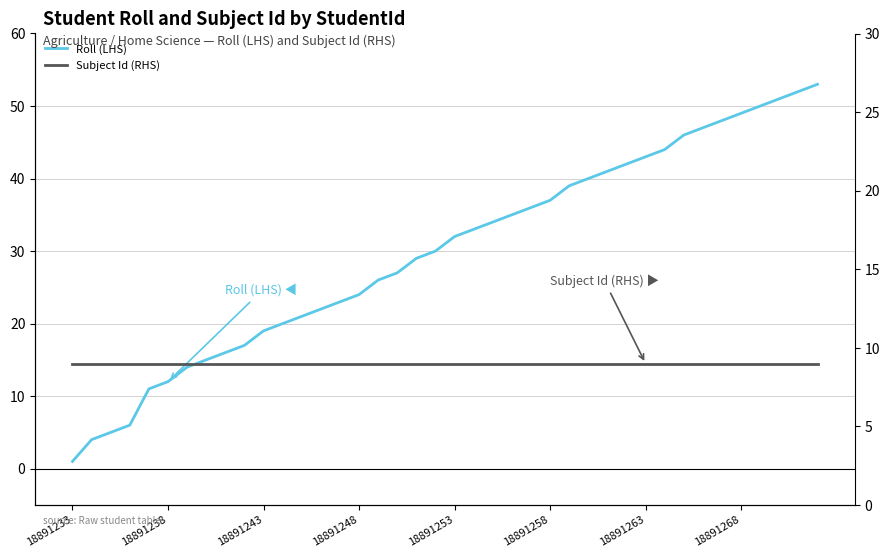

Reading right to left, what are all the values shown in this chart?

Roll (LHS): 53	52	51	50	49	48	47	46	44	43	42	41	40	39	37	36	35	34	33	32	30	29	27	26	24	23	22	21	20	19	17	16	15	14	12	11	6	5	4	1
Subject Id (RHS): 9	9	9	9	9	9	9	9	9	9	9	9	9	9	9	9	9	9	9	9	9	9	9	9	9	9	9	9	9	9	9	9	9	9	9	9	9	9	9	9